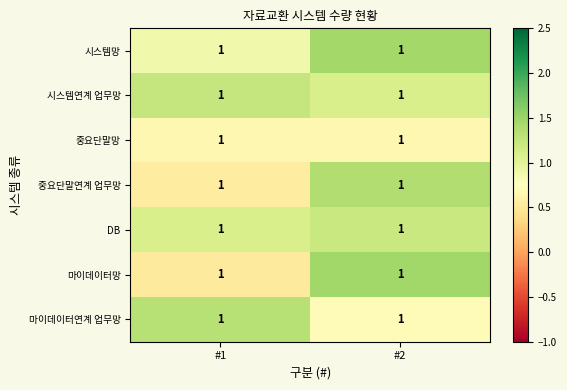

At how many categories does at least one series exceed 1?

2